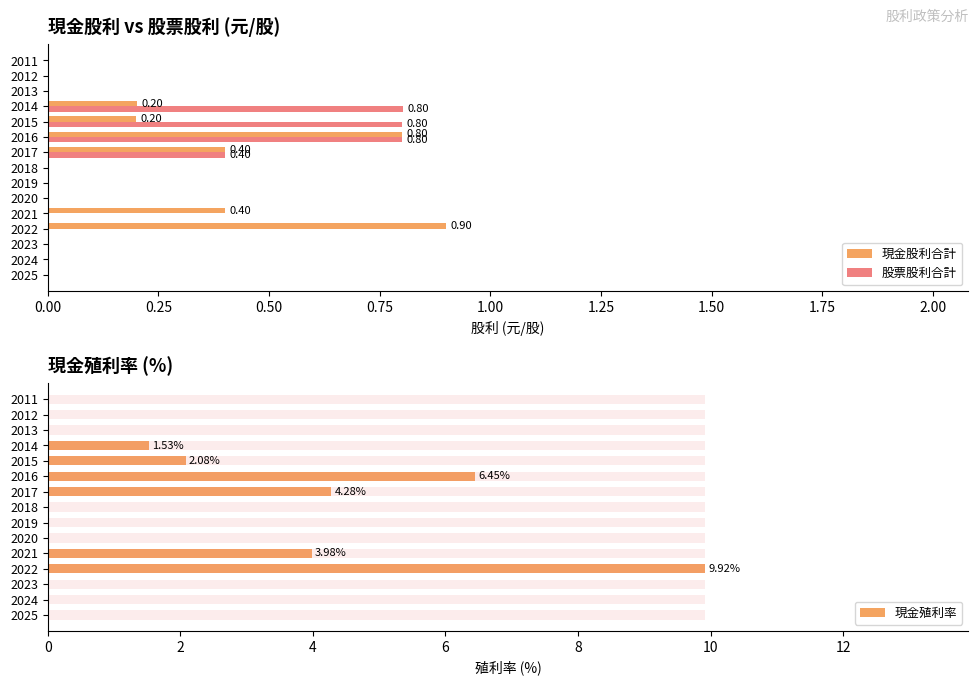

What are all the series names shown in the legend?

現金股利合計, 股票股利合計, 現金殖利率